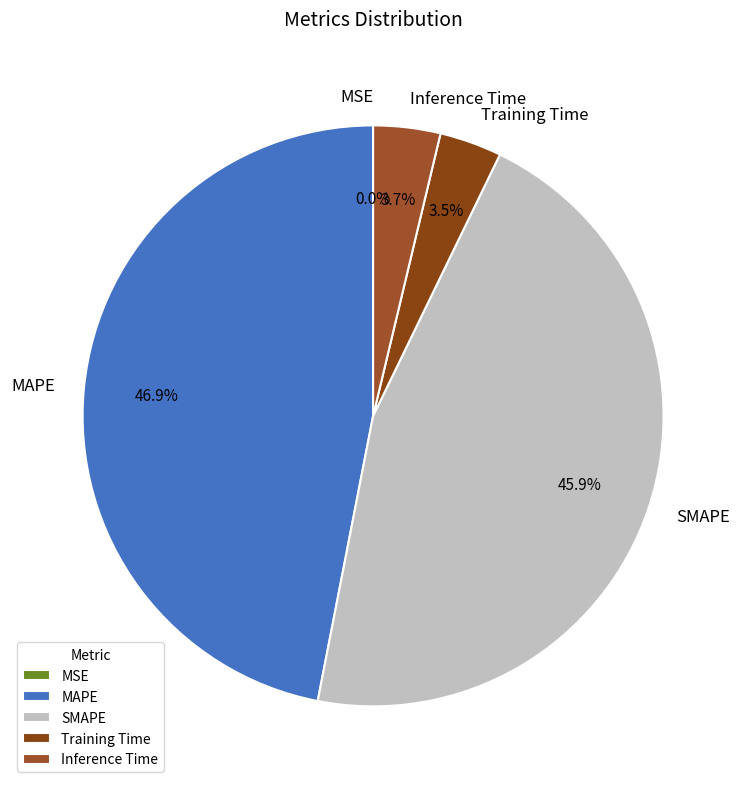

Which slice is the largest?

MAPE